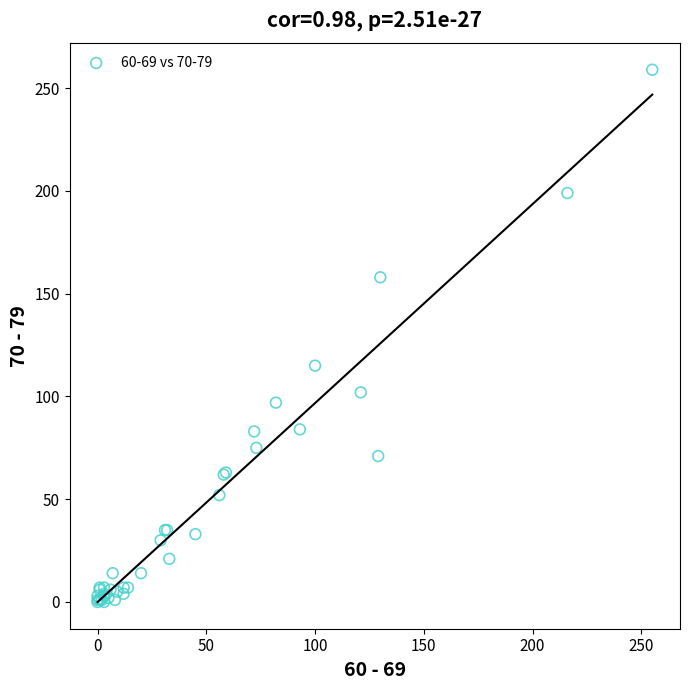

What Y value in the scatter plot is closest to 129?

115